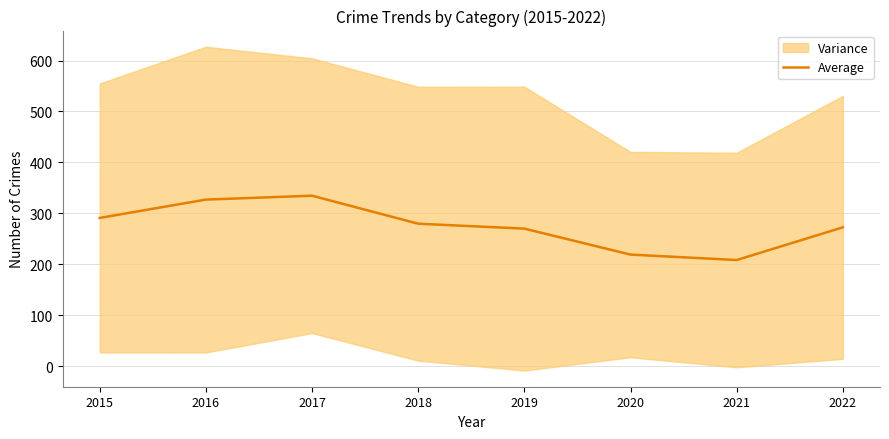

What is the minimum value shown in the chart?

208.3